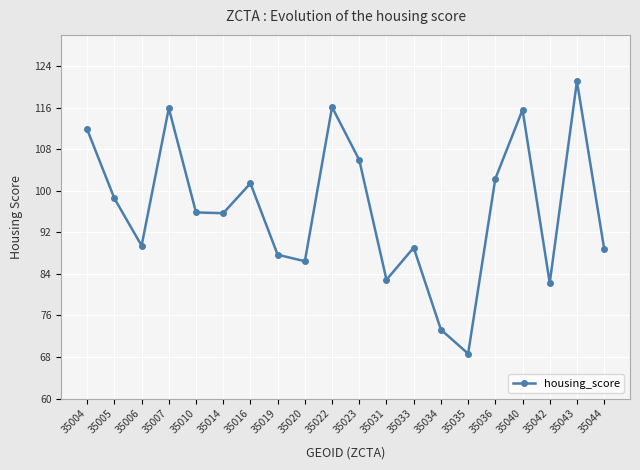

The value at 35004 is 154.6. True or false?

False